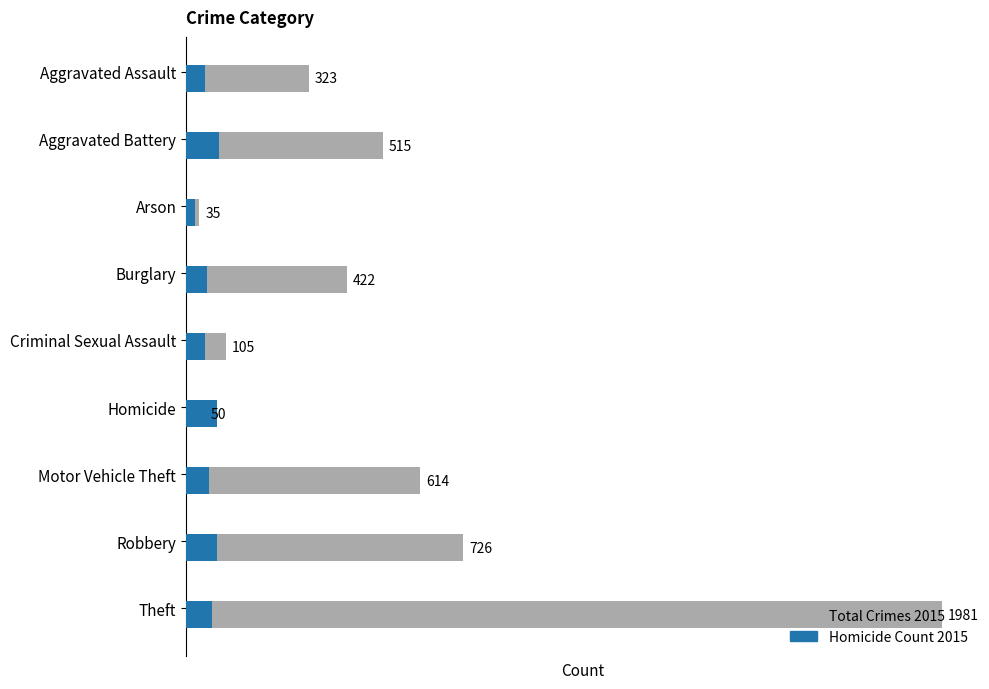

What is the difference between the highest and lowest values at Theft?

1912